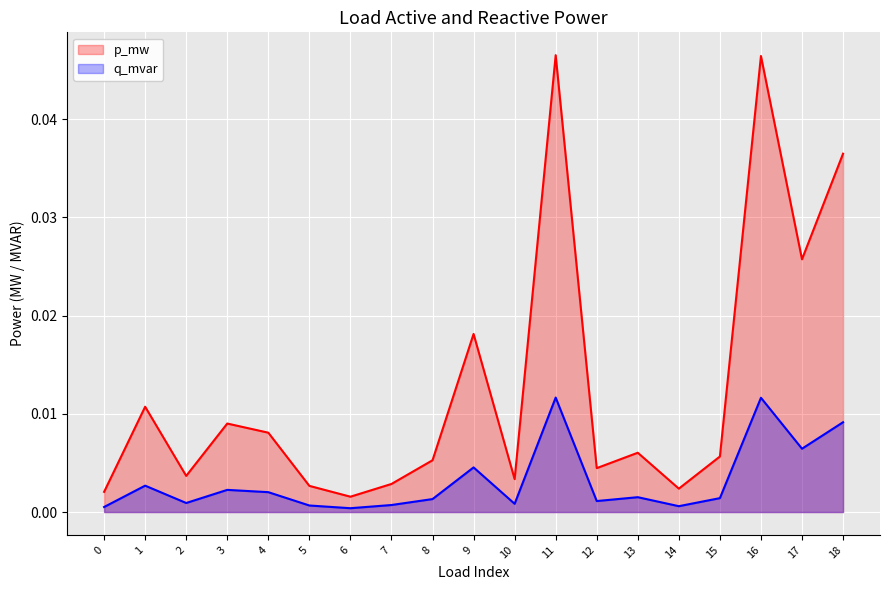

How many data points does each series have?

19